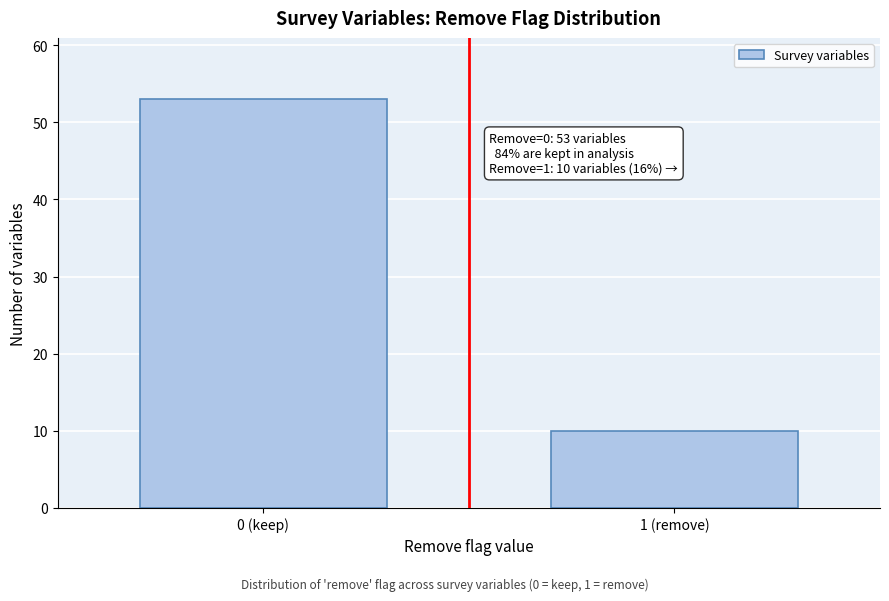

Reading right to left, extract all data points from this chart.

10	53